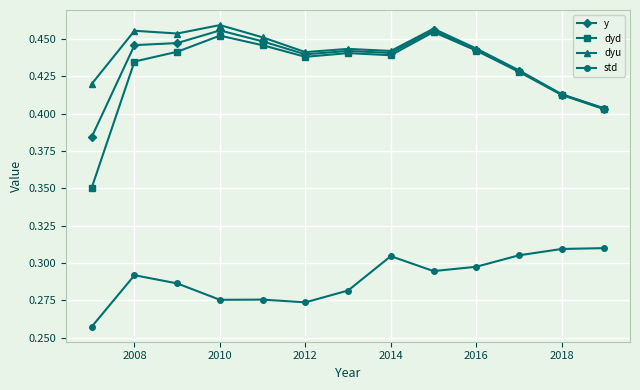

Count the dyd values in the range 0 to 1.

13